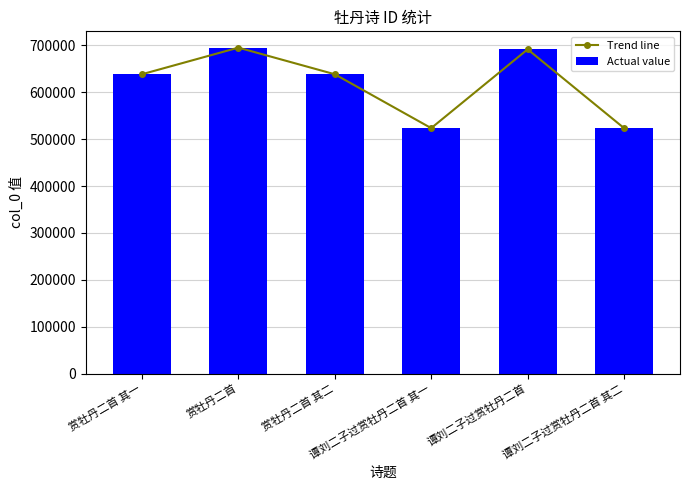

Which series has the widest spread of values?

Trend line